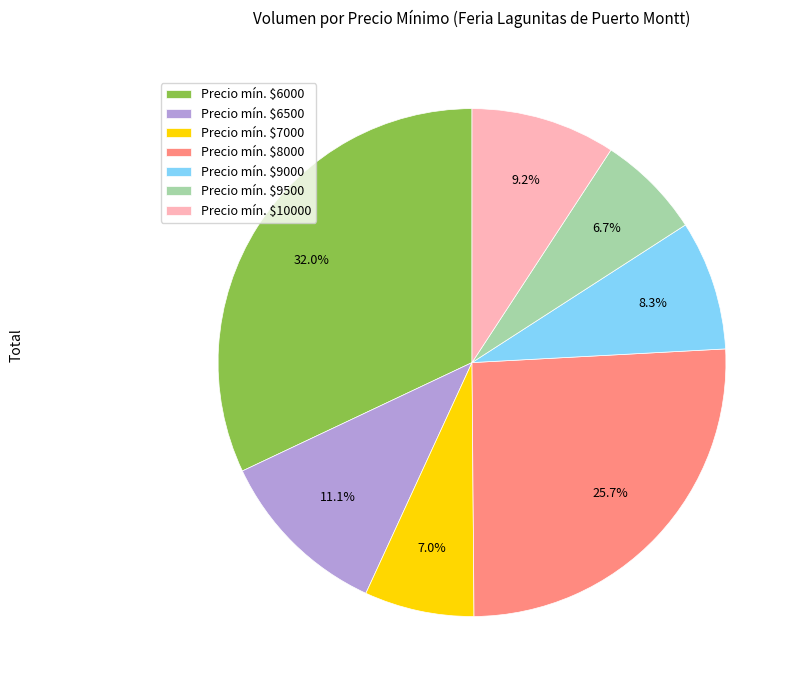

Which category has the biggest portion of the pie?

Precio mín. $6000